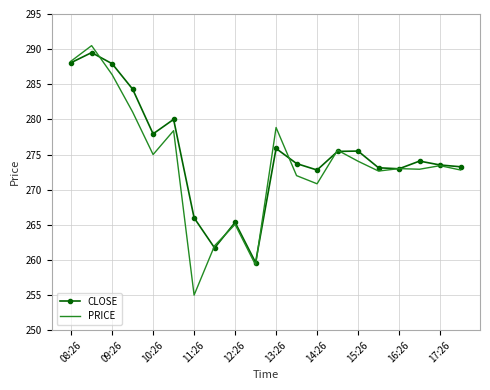

Which series has the largest range (max minus min)?

PRICE